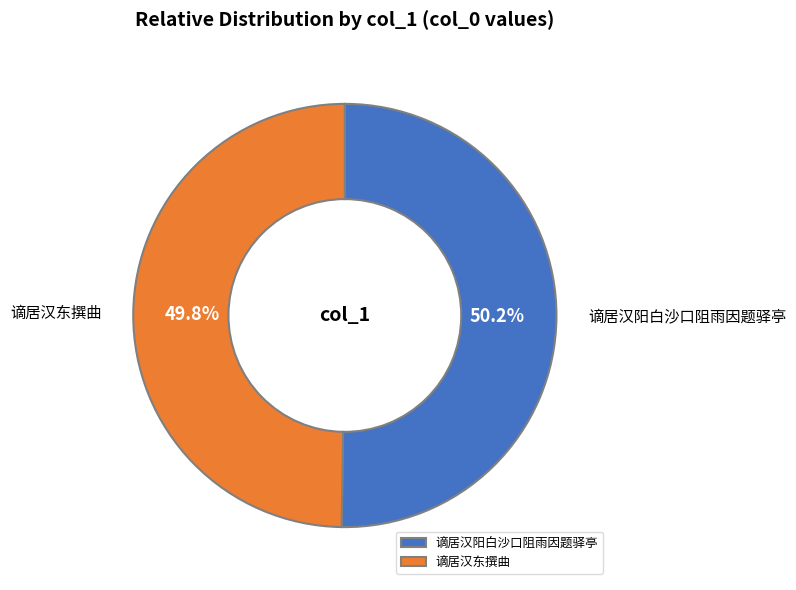

Do 谪居汉东撰曲 and 谪居汉阳白沙口阻雨因题驿亭 together represent more than half of the pie?

Yes